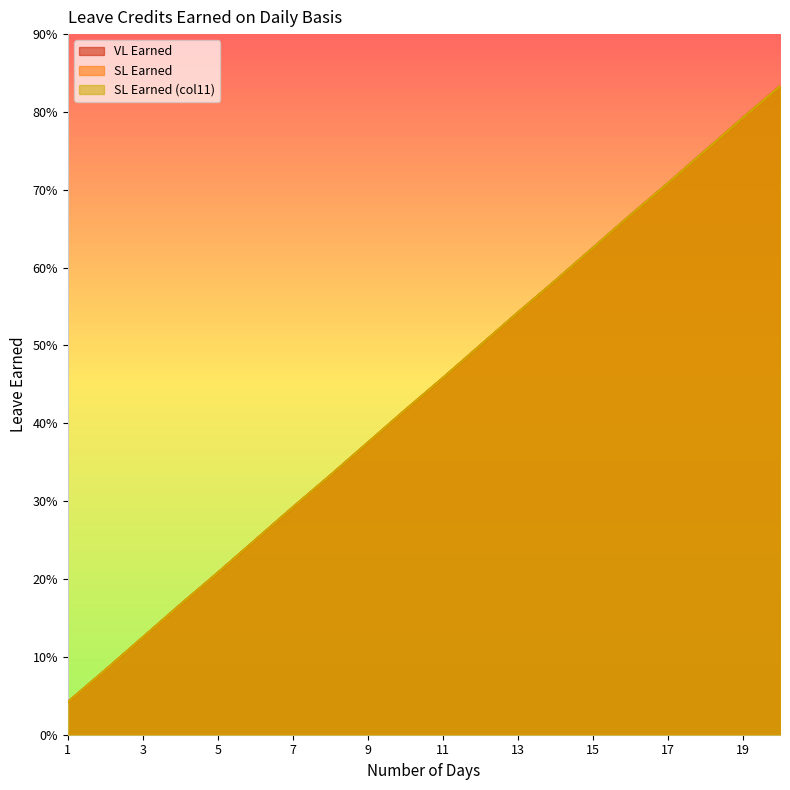

What is the value of the SL Earned (col11) point at the 12th from the left?

0.5